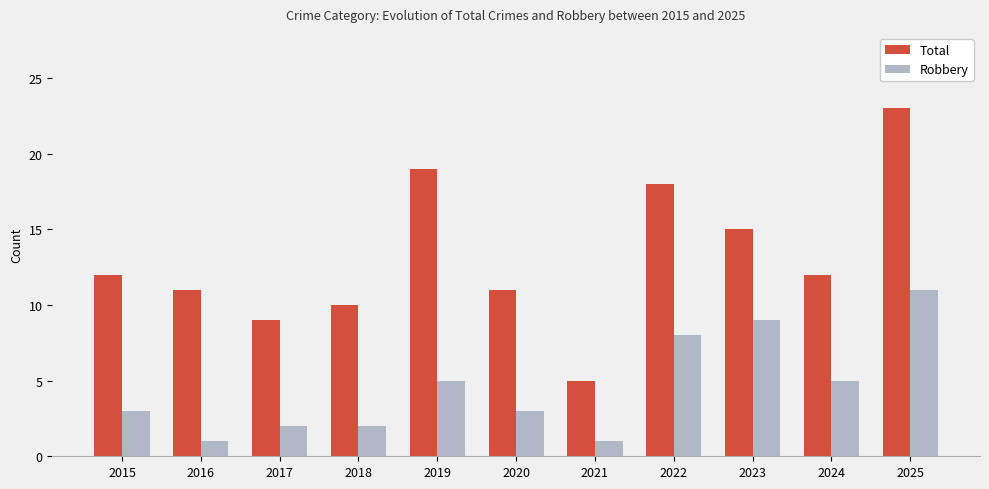

Count the number of data series in this chart.

2